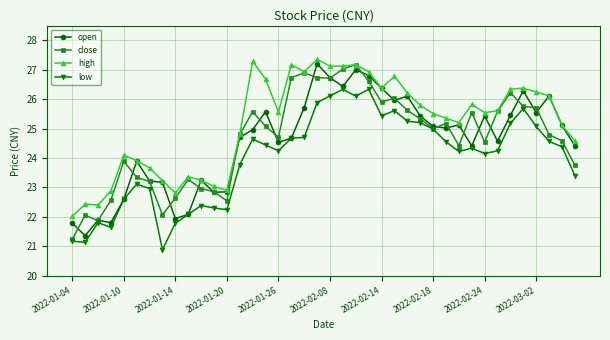

How many lines are shown in the chart?

4